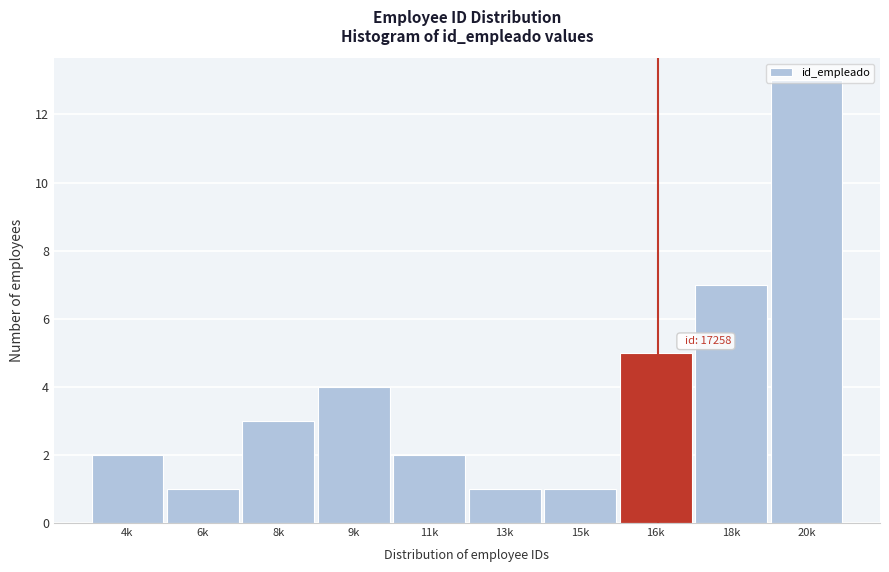

Between 9k and 11k, which is larger?

9k